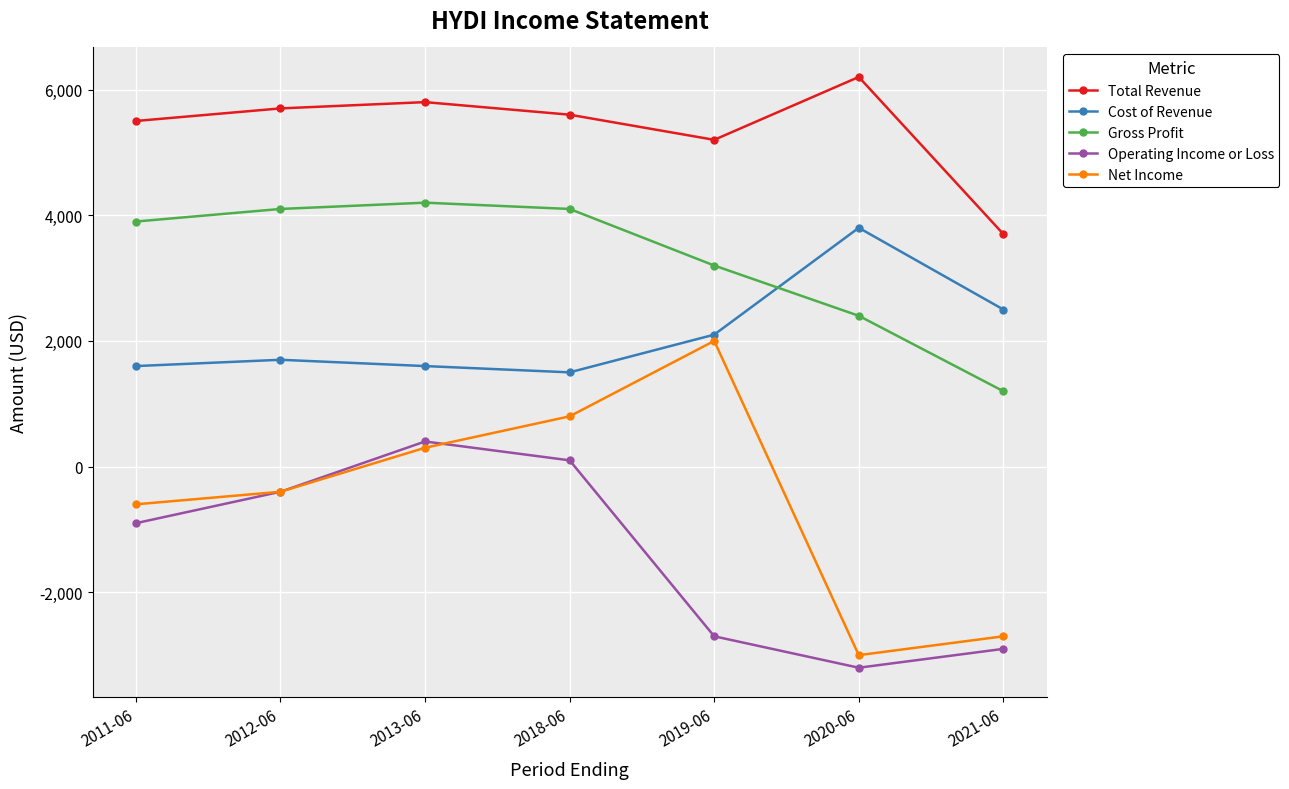

True or false: Operating Income or Loss and Total Revenue intersect in this chart.

False